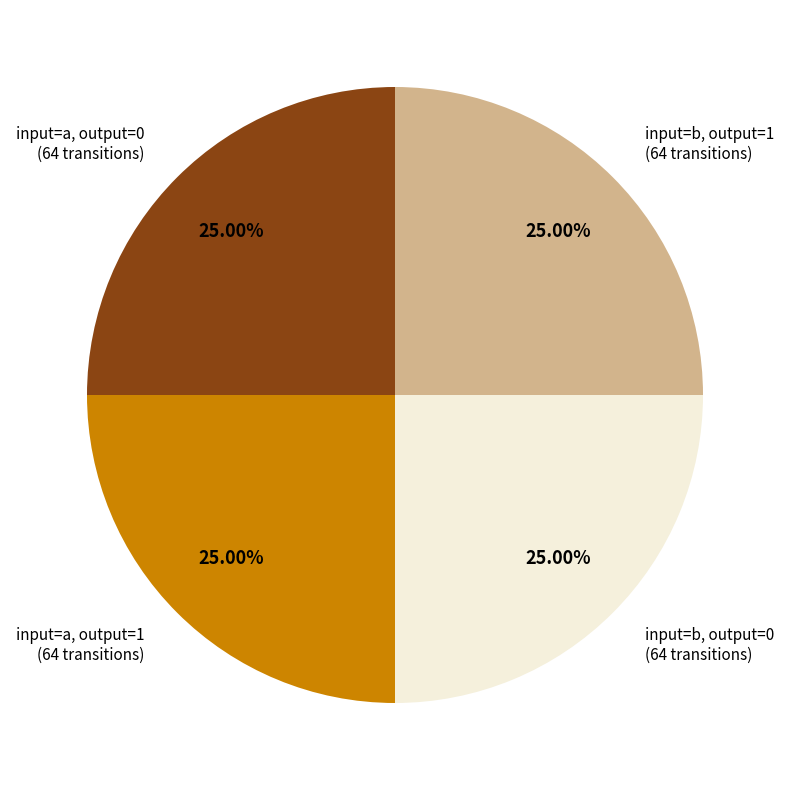

Is there any slice that represents more than half of the pie?

No